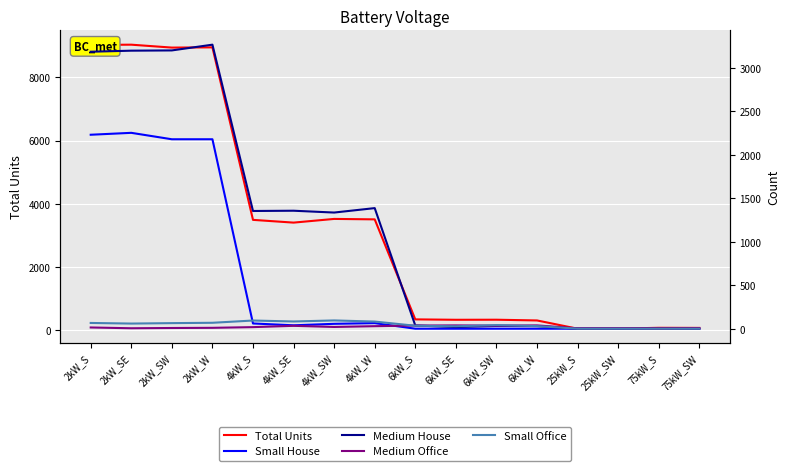

Is the value of Total Units at 4kW_W greater than the value of Medium Office at 25kW_S?

Yes